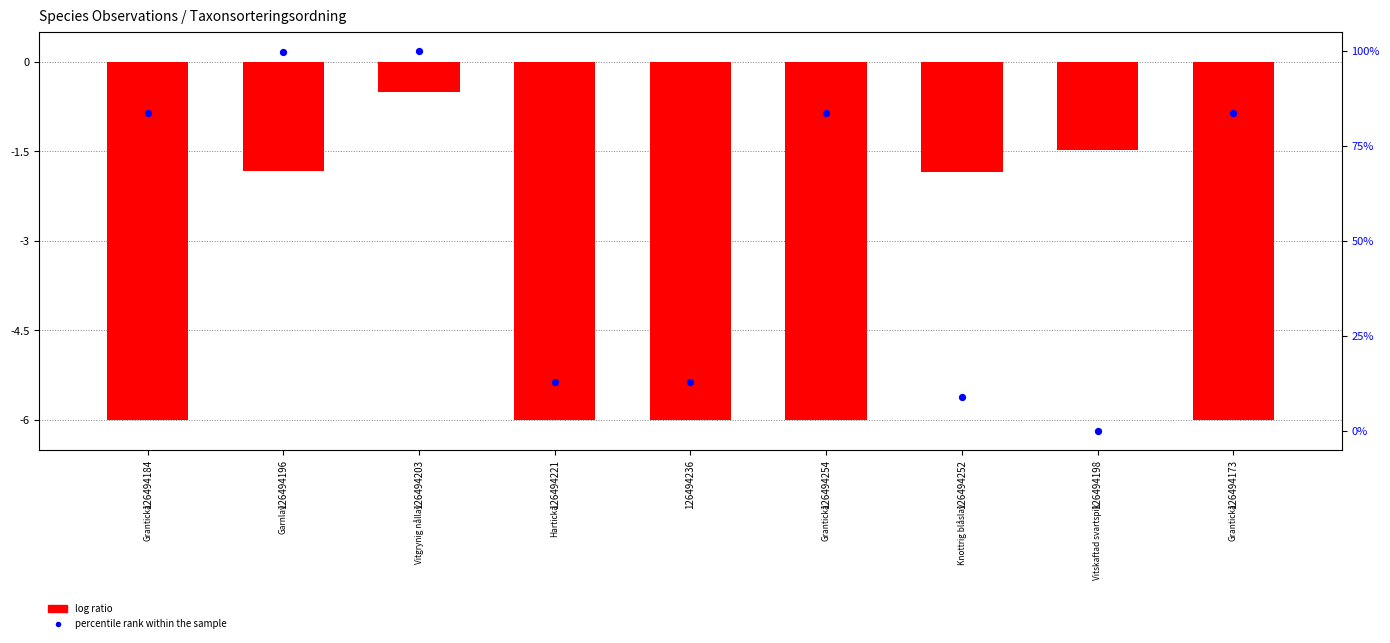

Which series has the largest total across all categories?

percentile rank within the sample